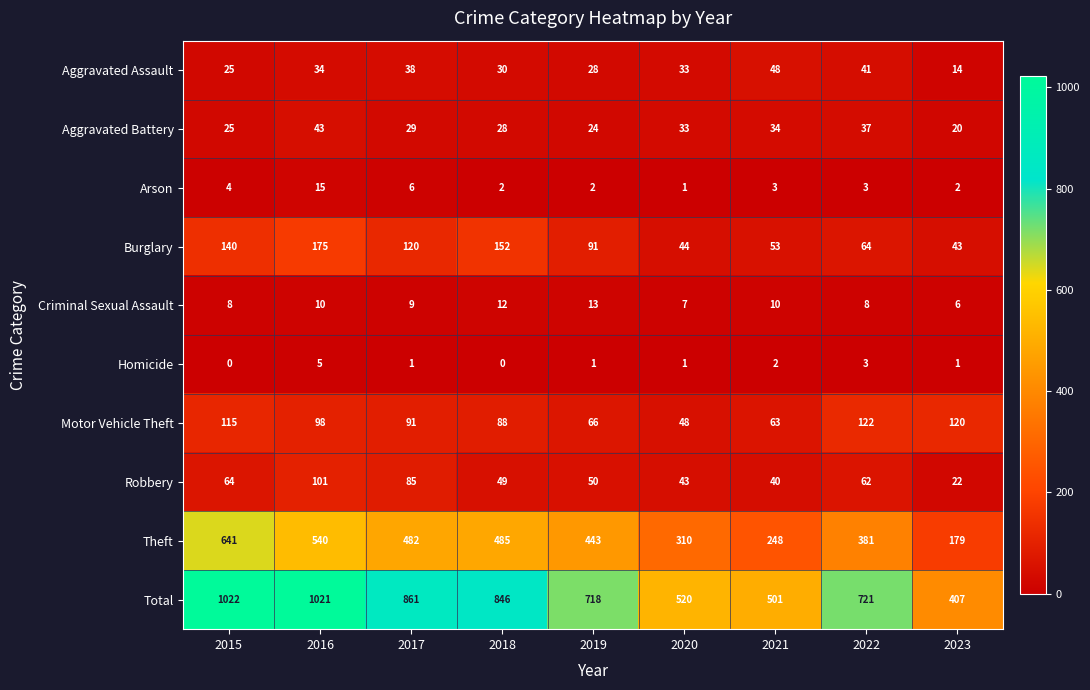

List the series in order of their peak value, lowest first.

Homicide, Criminal Sexual Assault, Arson, Aggravated Battery, Aggravated Assault, Robbery, Motor Vehicle Theft, Burglary, Theft, Total